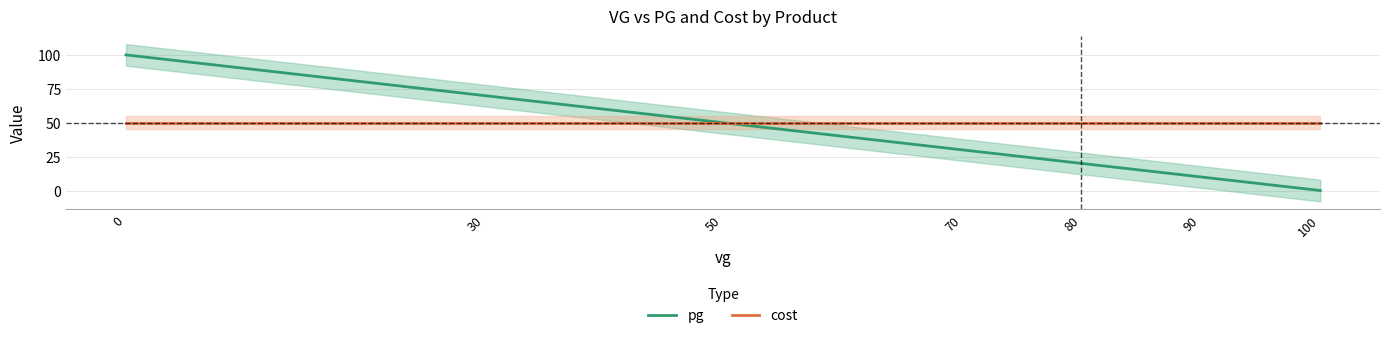

How many times do pg and cost cross each other?

1